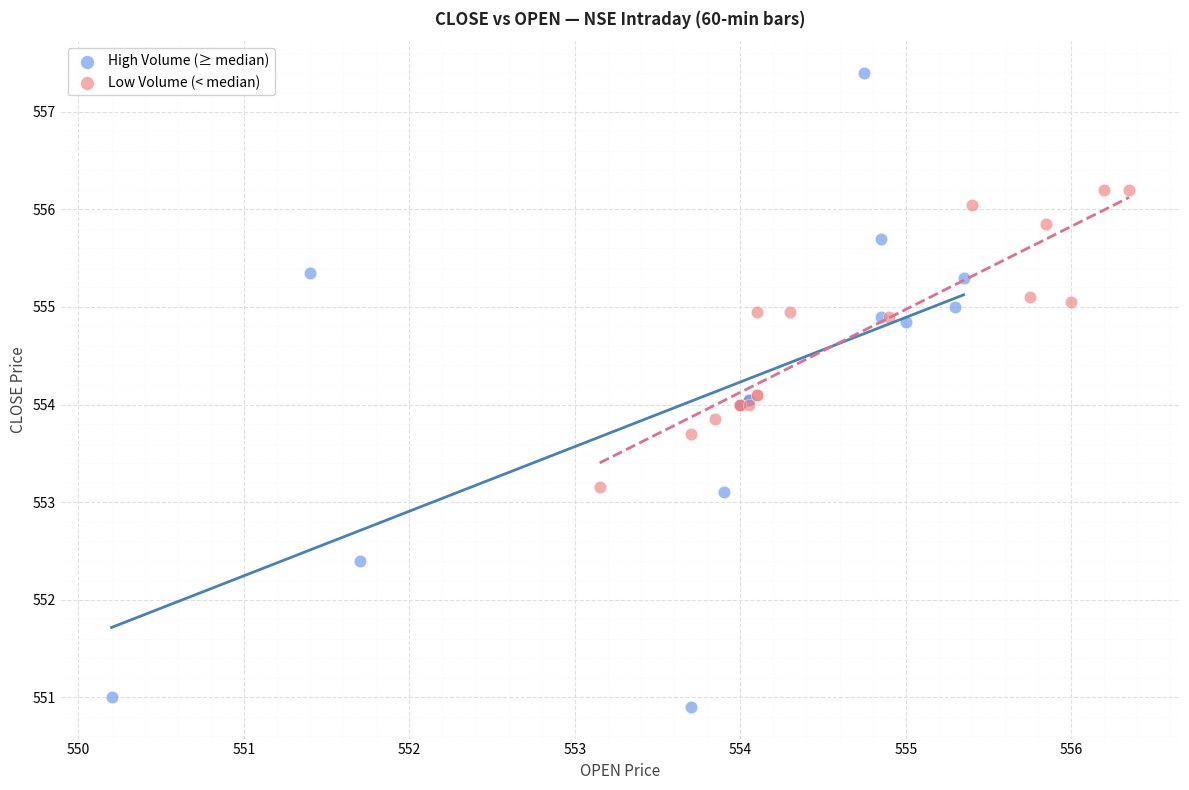

What are all the series names shown in the legend?

High Volume (≥ median), Low Volume (< median)